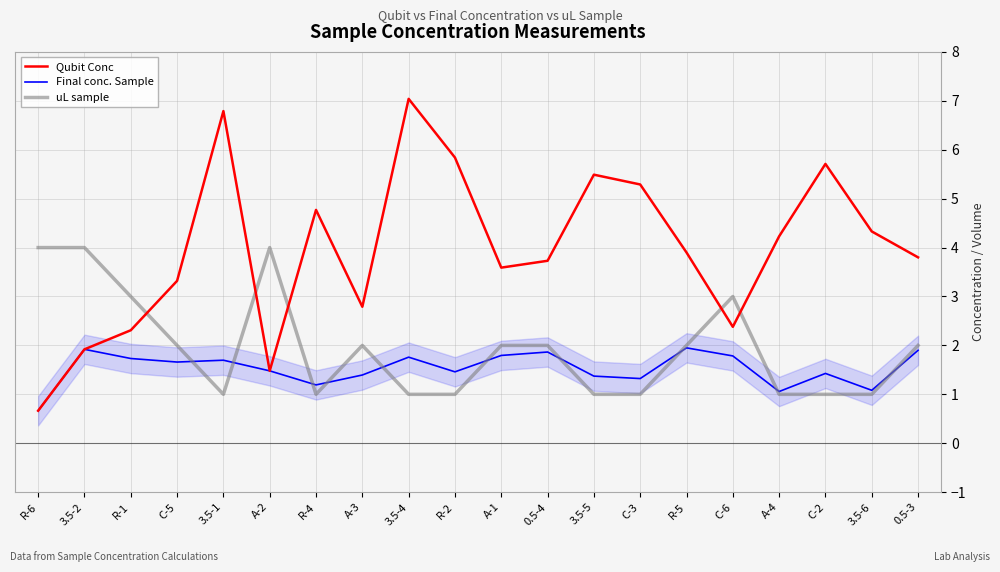

What is the average value of the Final conc. Sample series?

1.5